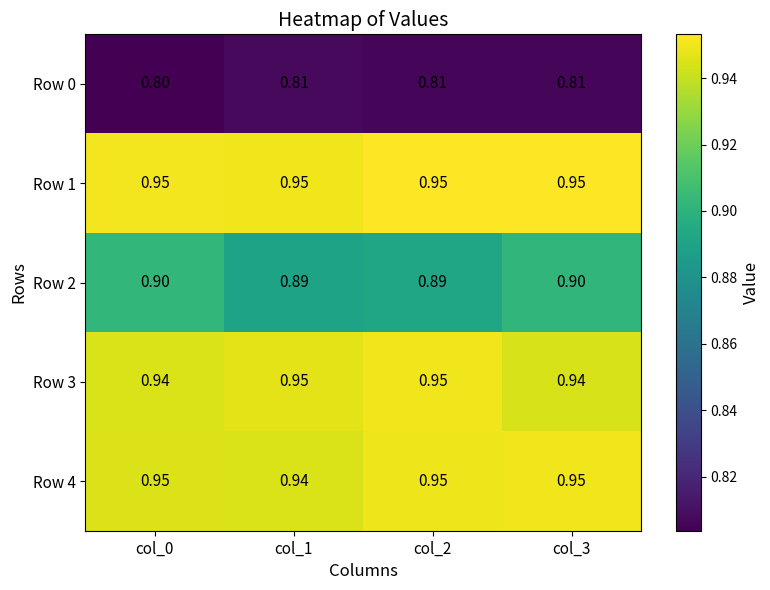

Is the value of Row 2 at col_0 greater than the value of Row 0 at col_1?

Yes